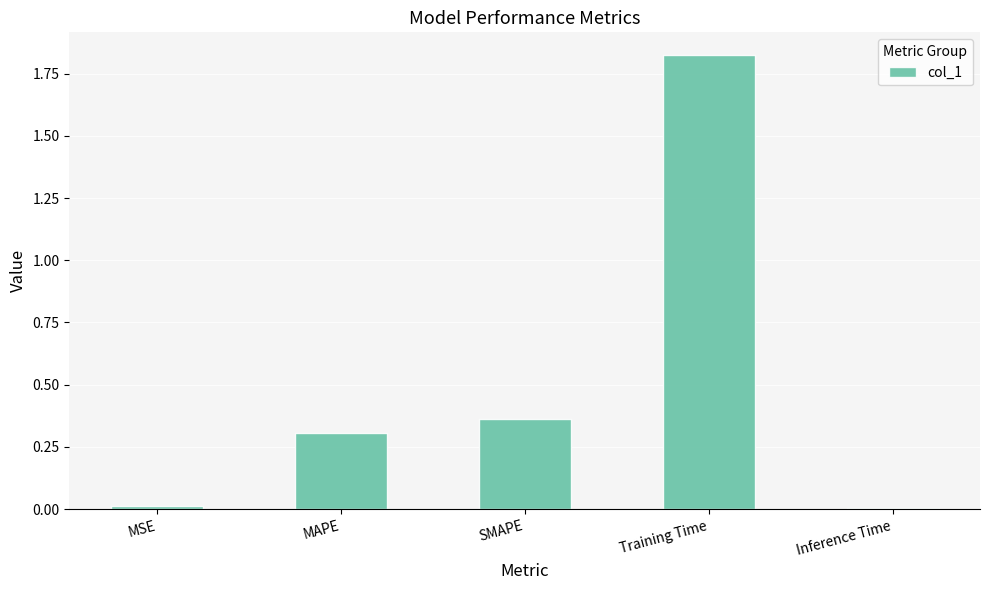

How many categories are shown in the chart?

5